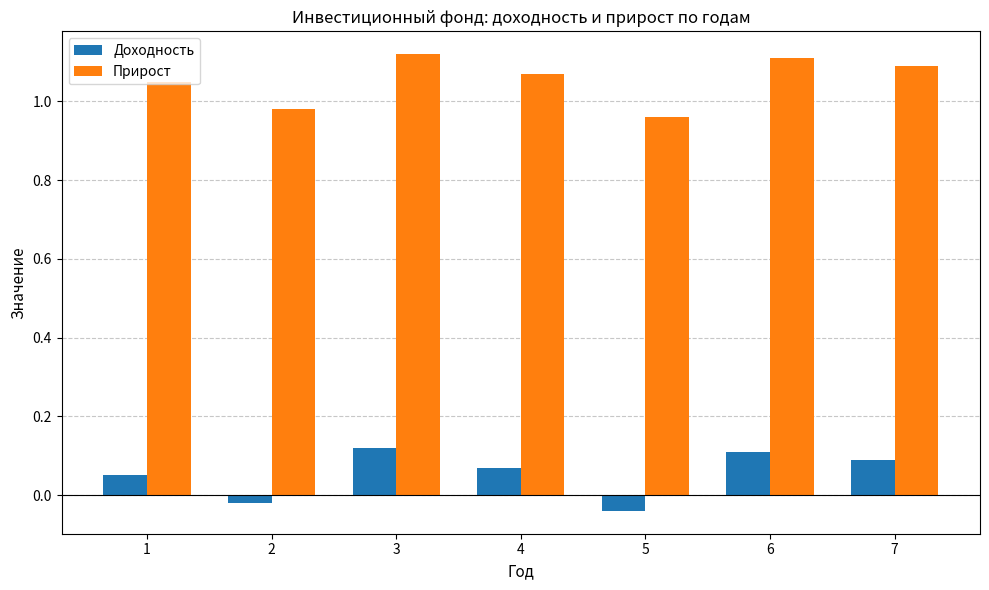

Count the Доходность values in the range 0 to 1.

5